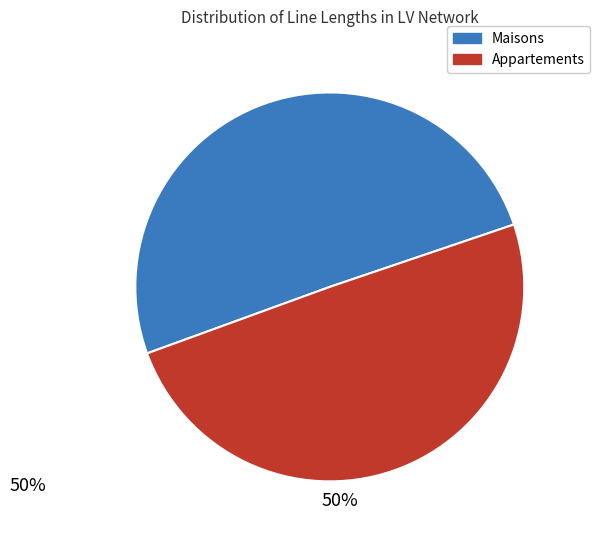

To the nearest percent, what is the average slice percentage?

50%